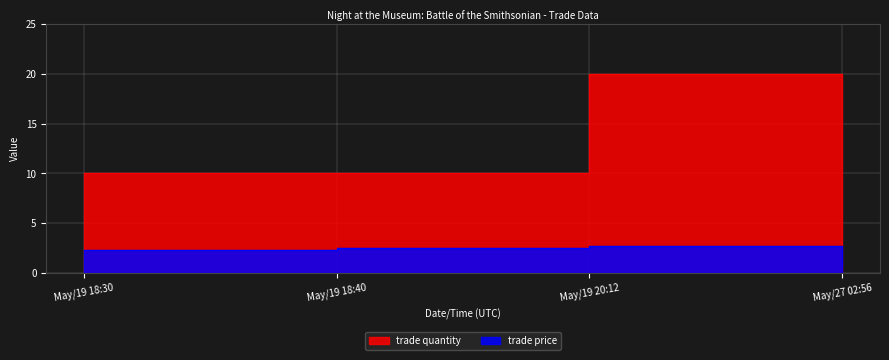

What value does the trade quantity series have at May/19 18:40?

10.0